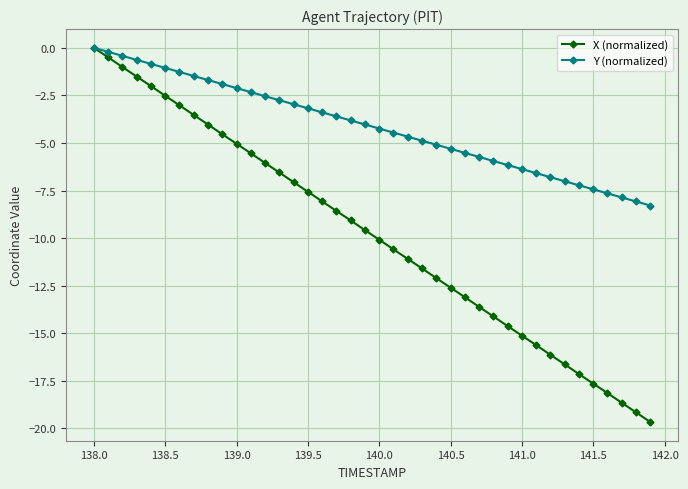

Is this an area chart (filled region under the line)?

No